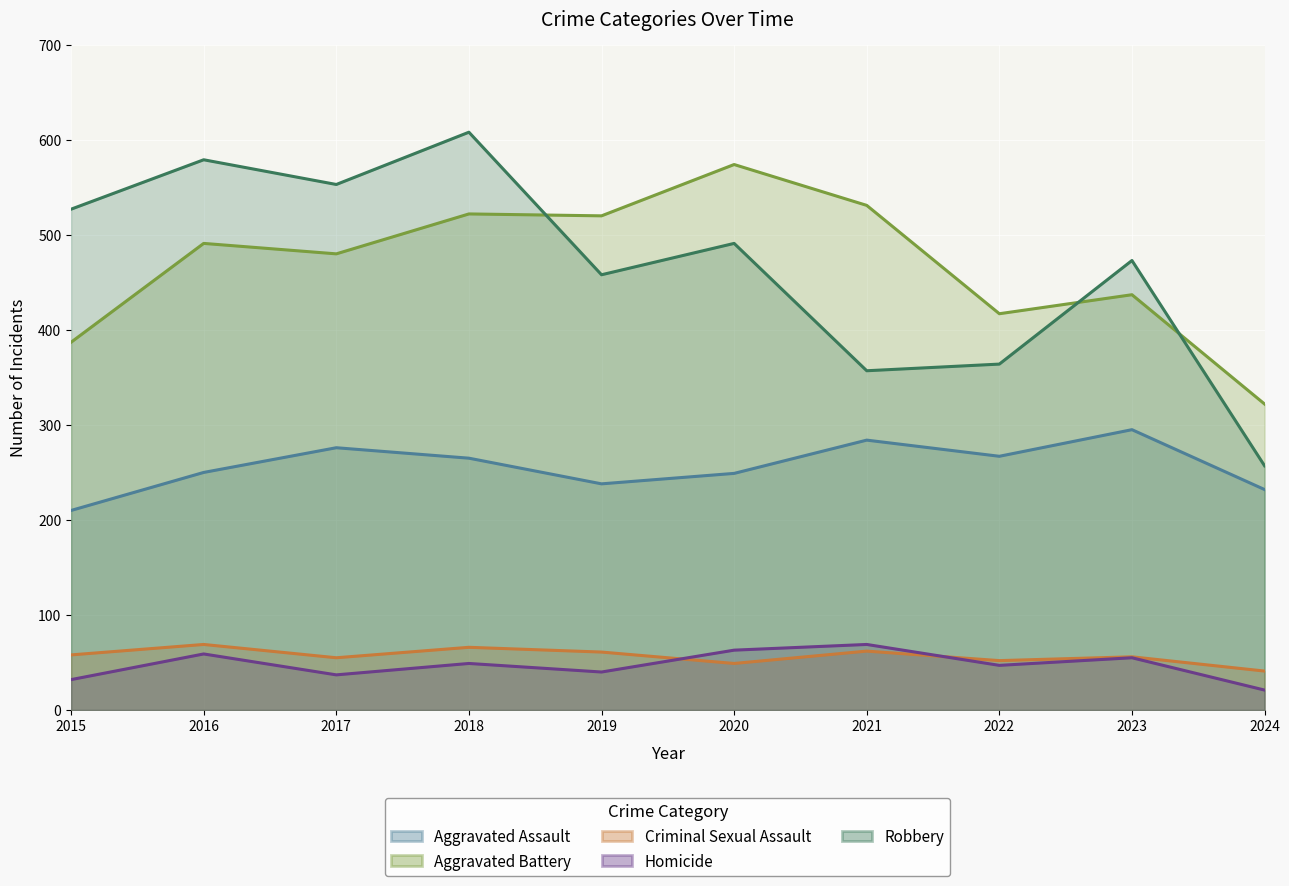

How many interior local valleys does the Robbery series have?

3